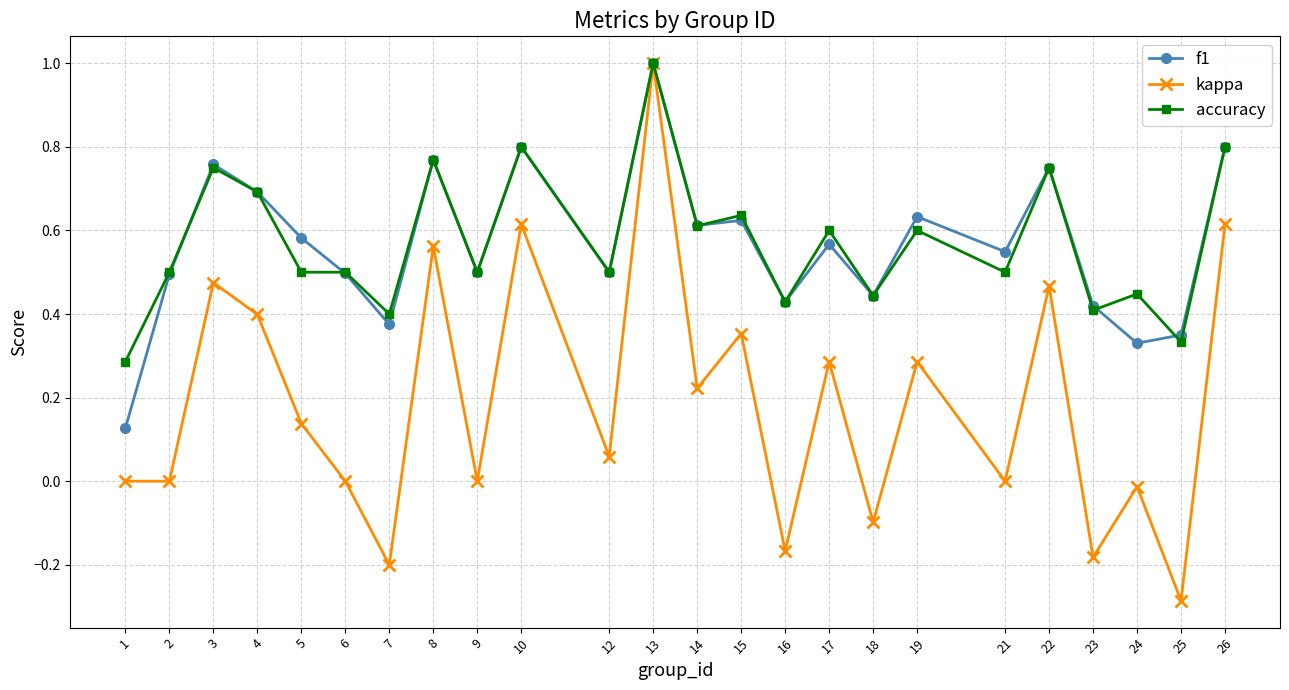

What is the total value across all series at 15?

1.6